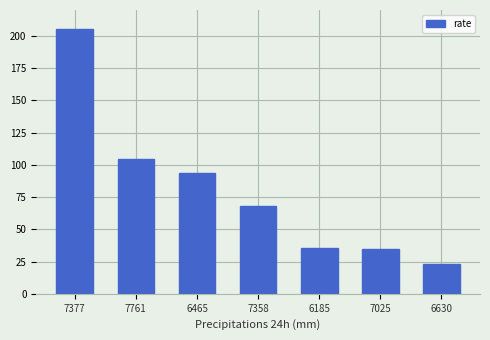

What value does the data have at 6185?

35.8